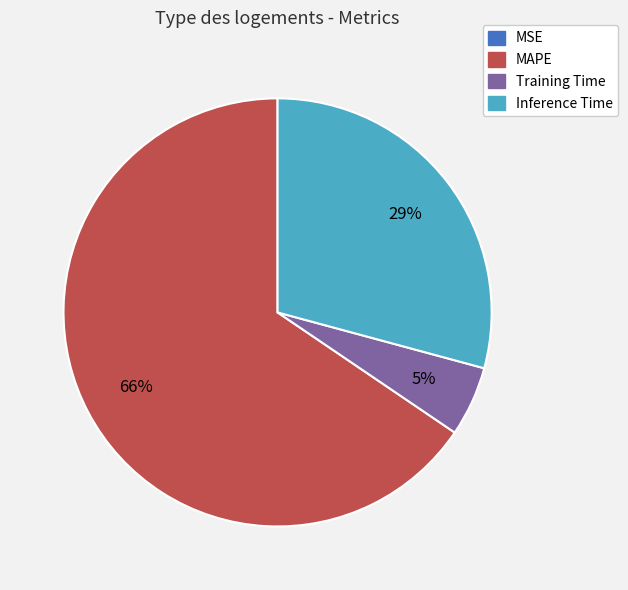

To the nearest percent, what is the average slice percentage?

25%